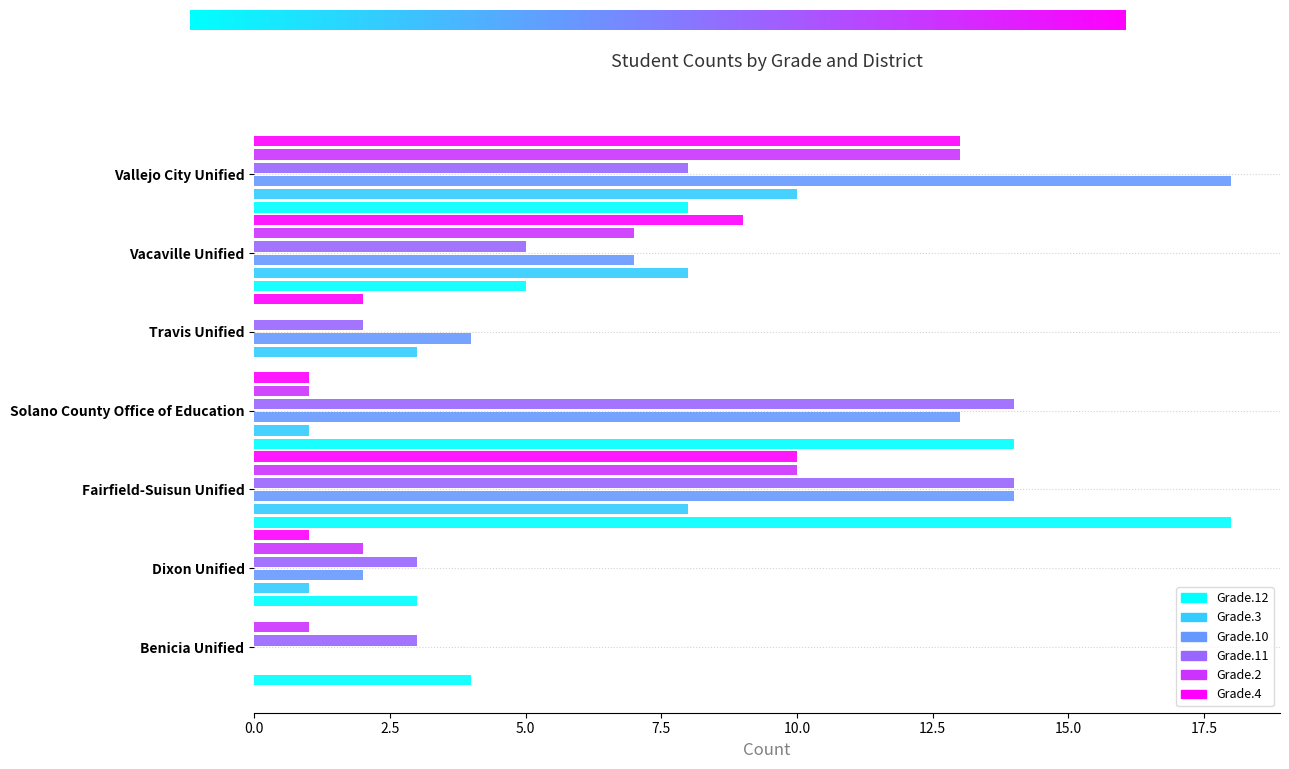

Between Fairfield-Suisun Unified and Vallejo City Unified, which series saw the biggest shift?

Grade.12